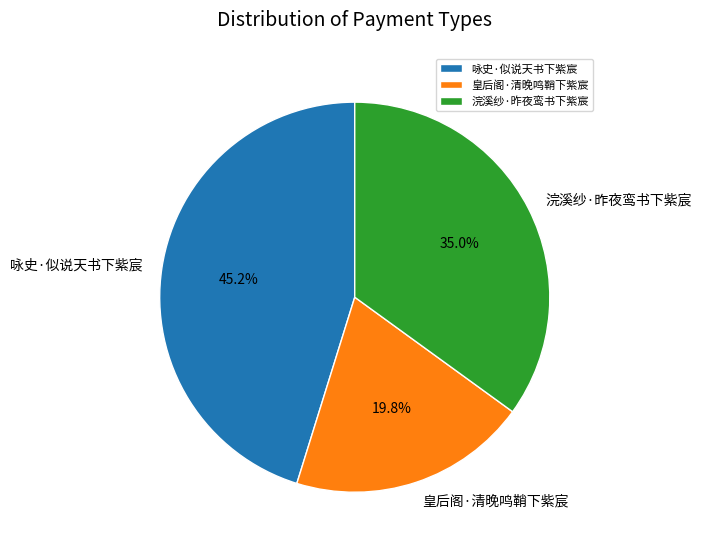

What is the smallest slice in the pie chart?

皇后阁·清晚鸣鞘下紫宸